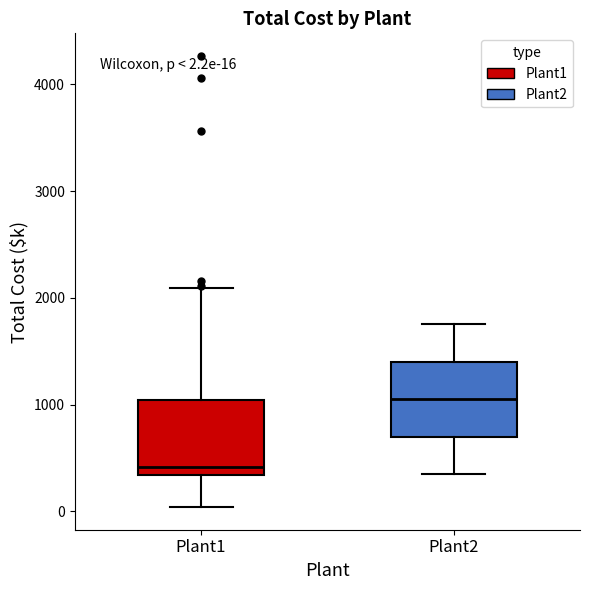

Which box's median line is the highest?

Plant2